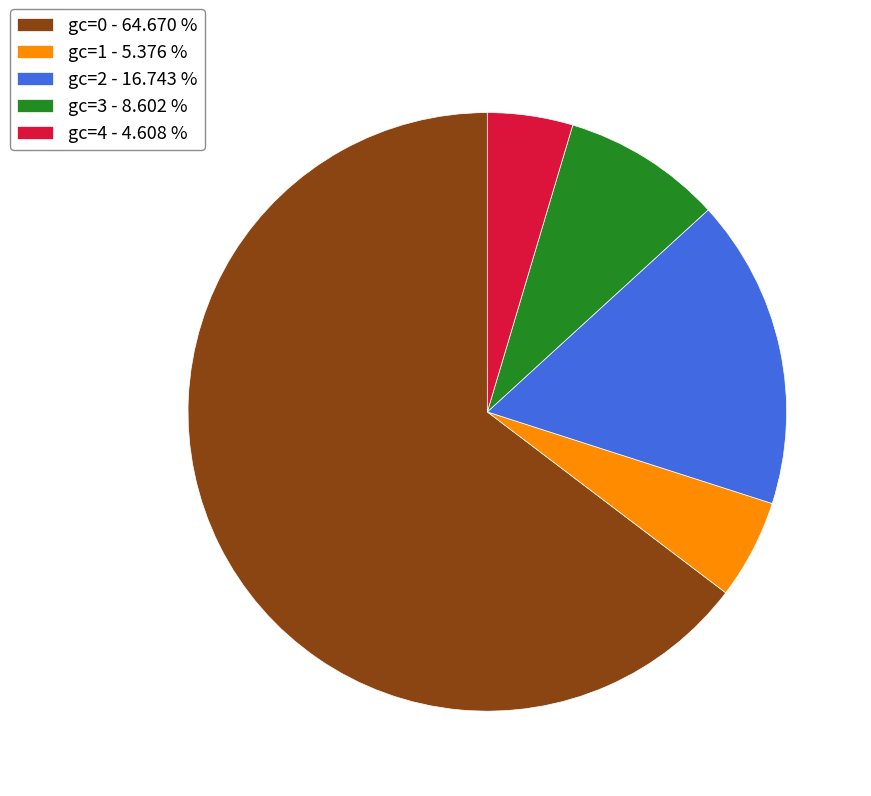

Rank the categories by value from highest to lowest.

gc=0 - 64.670 %, gc=2 - 16.743 %, gc=3 - 8.602 %, gc=1 - 5.376 %, gc=4 - 4.608 %